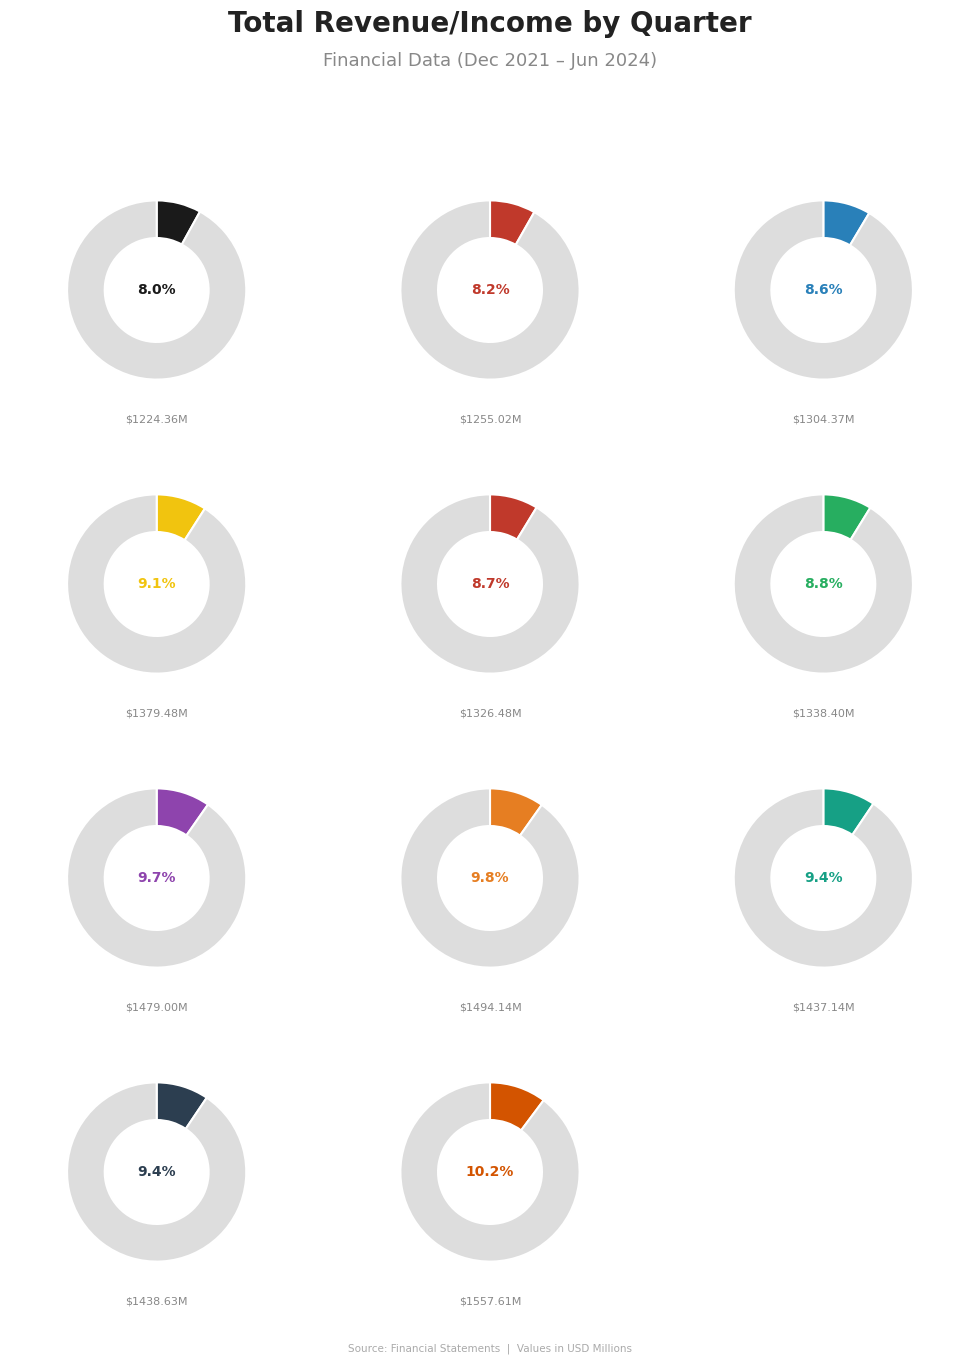

Which has a higher value, Mar 2022 or Dec 2022?

Dec 2022